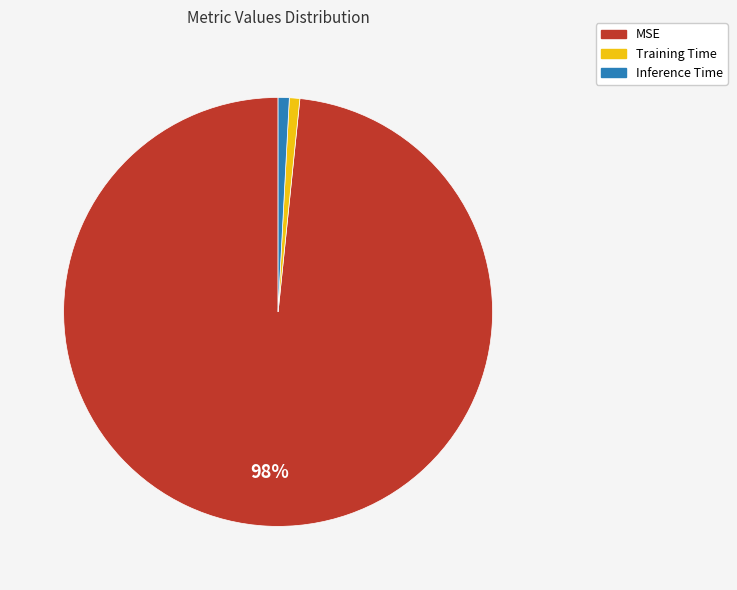

To the nearest percent, what is the average slice percentage?

33%